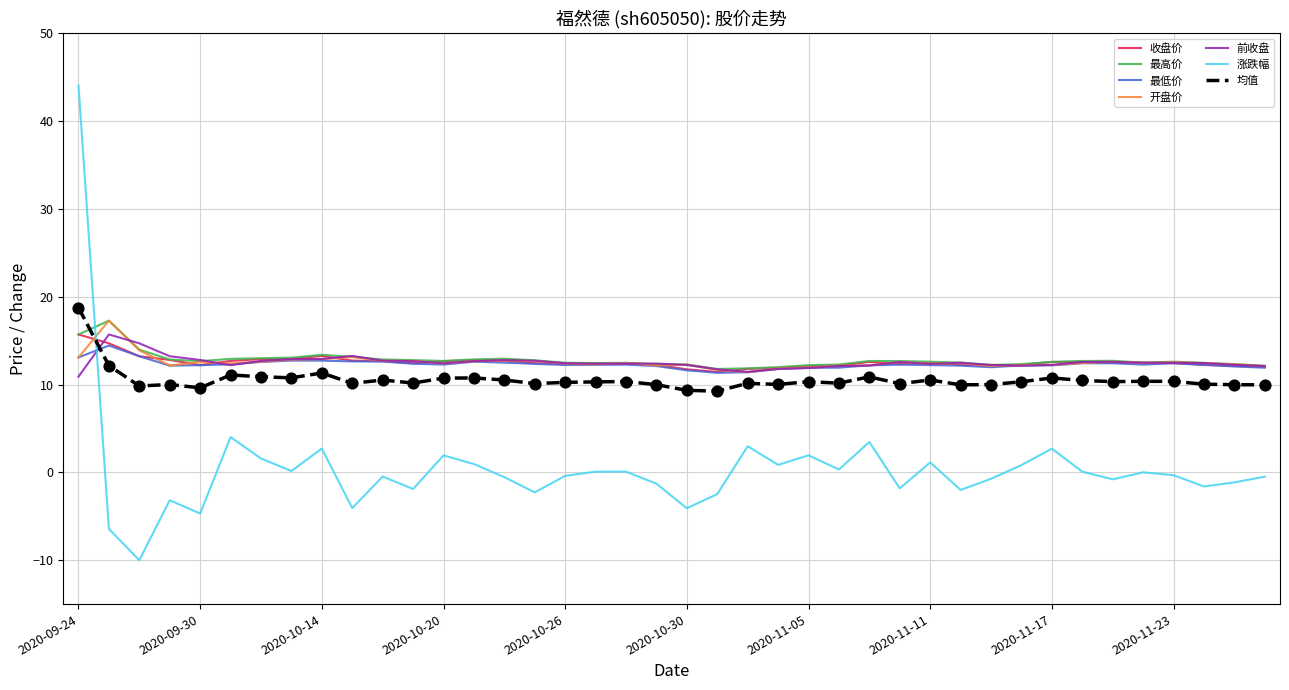

Which series has the widest spread of values?

涨跌幅